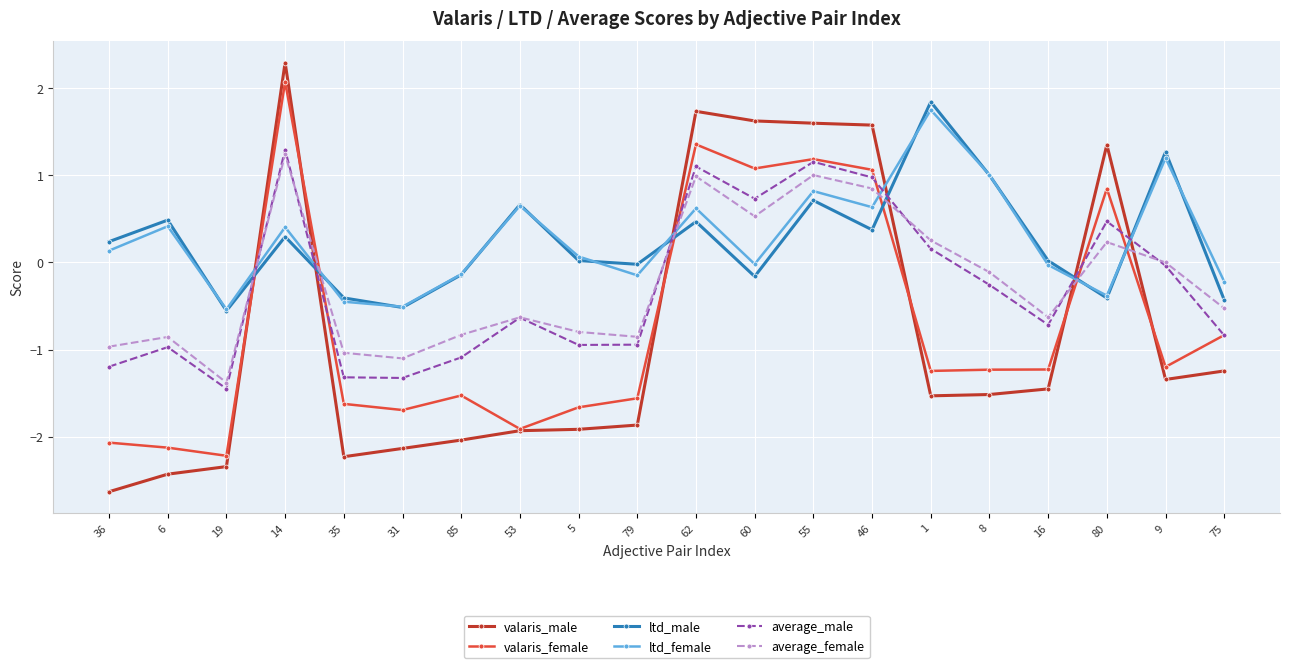

The value of average_male at 75 is -0.4. True or false?

False